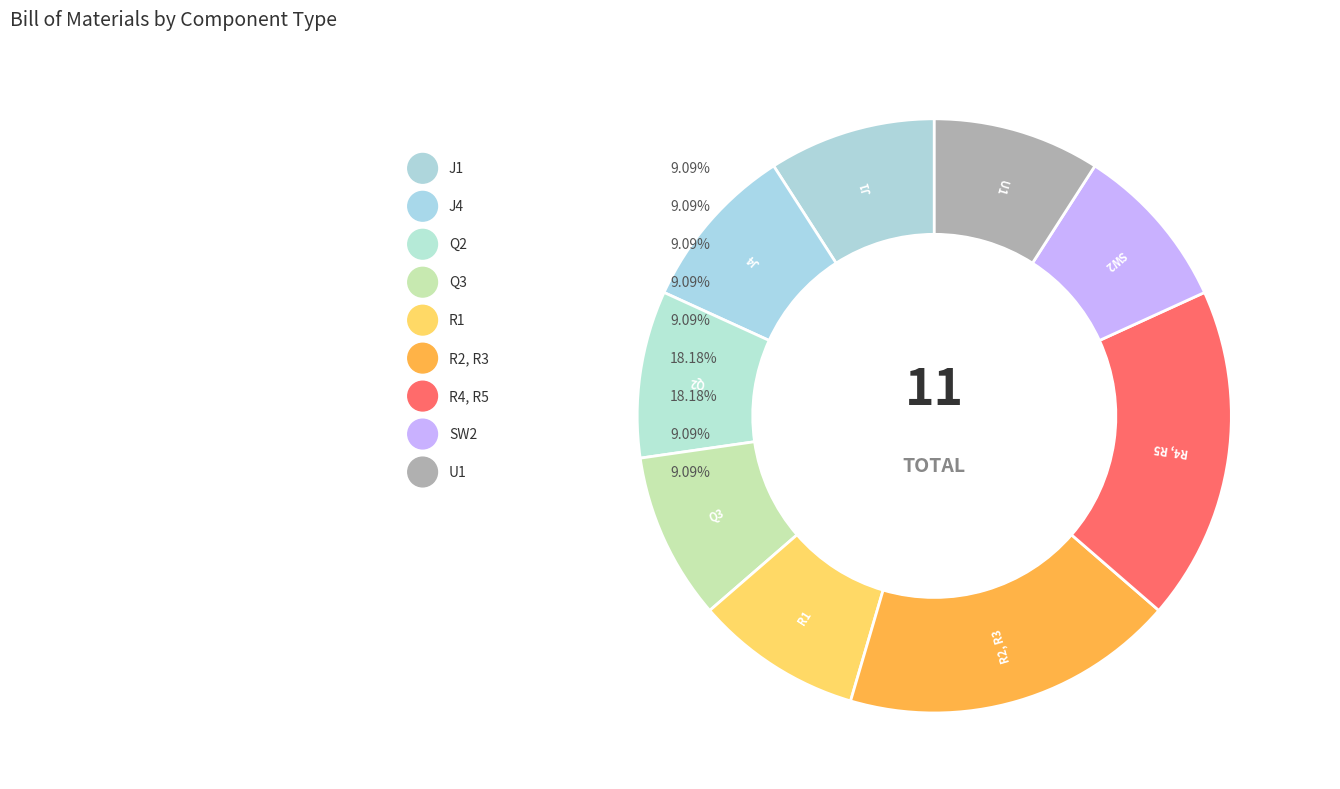

Which category has the smallest portion of the pie?

J1